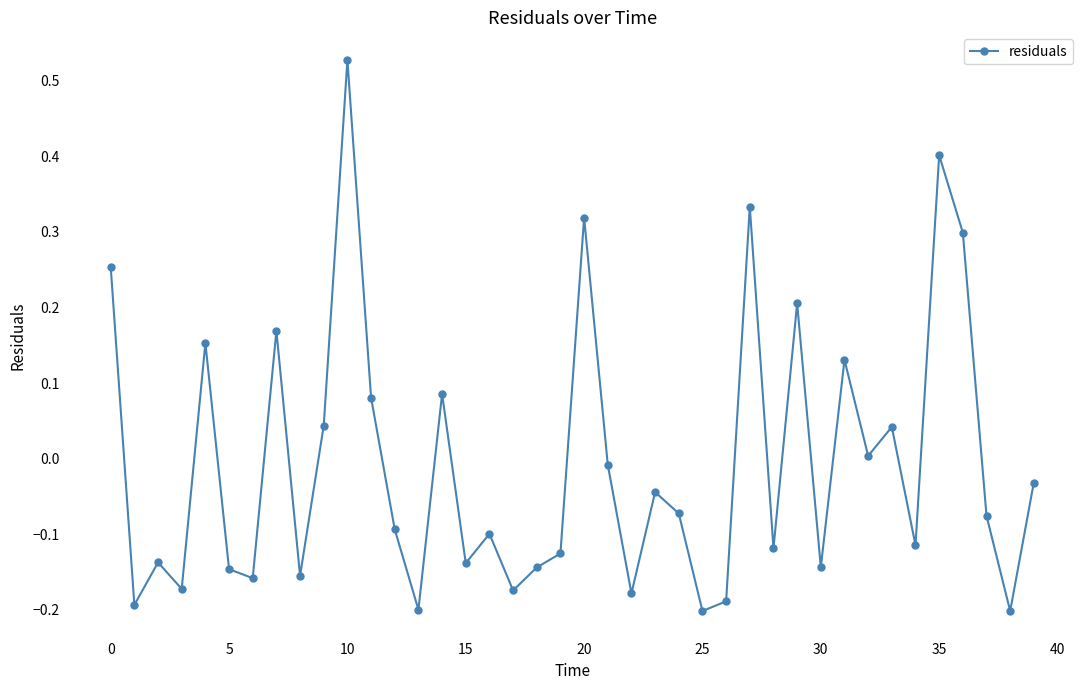

How many interior local peaks (higher than both neighbors) does the data have?

13